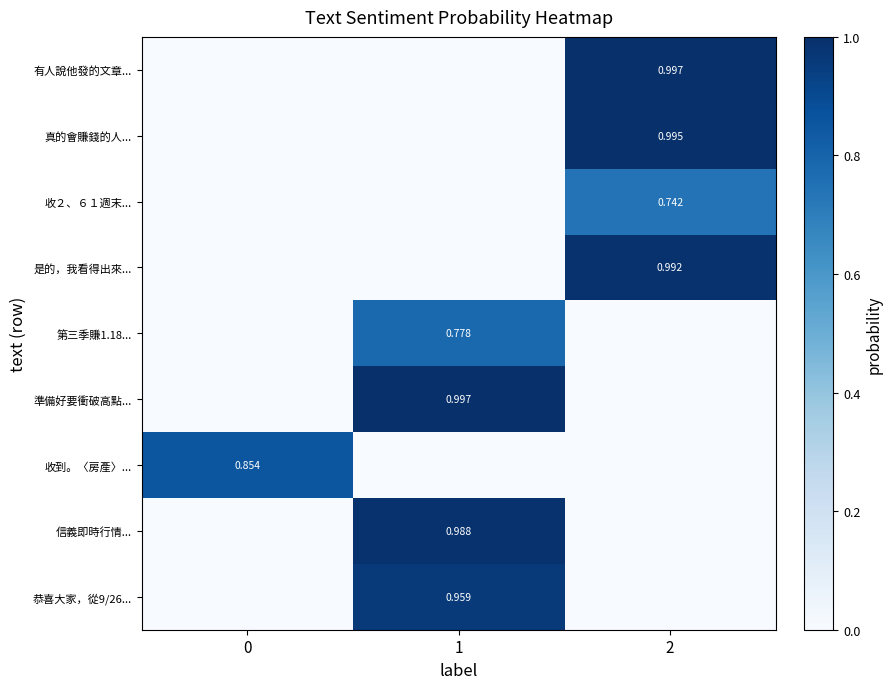

How many series are shown in this chart?

9